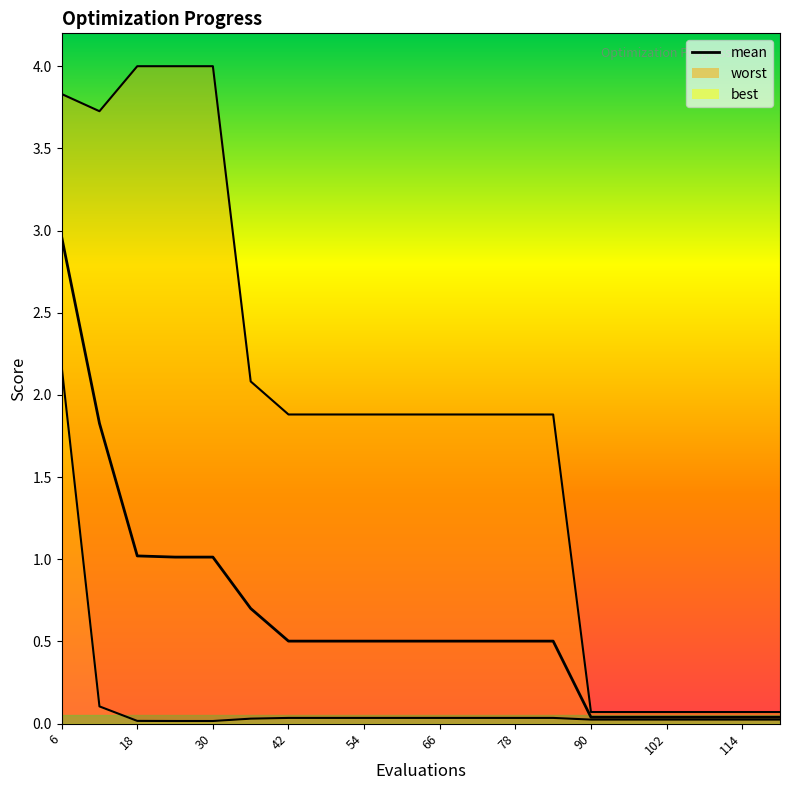

Where does the worst series first go above 1?

6